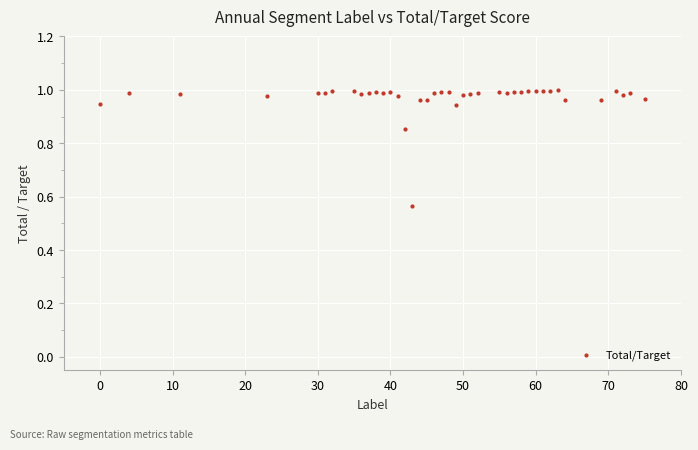

What is the range of X values (max minus min)?

75.0